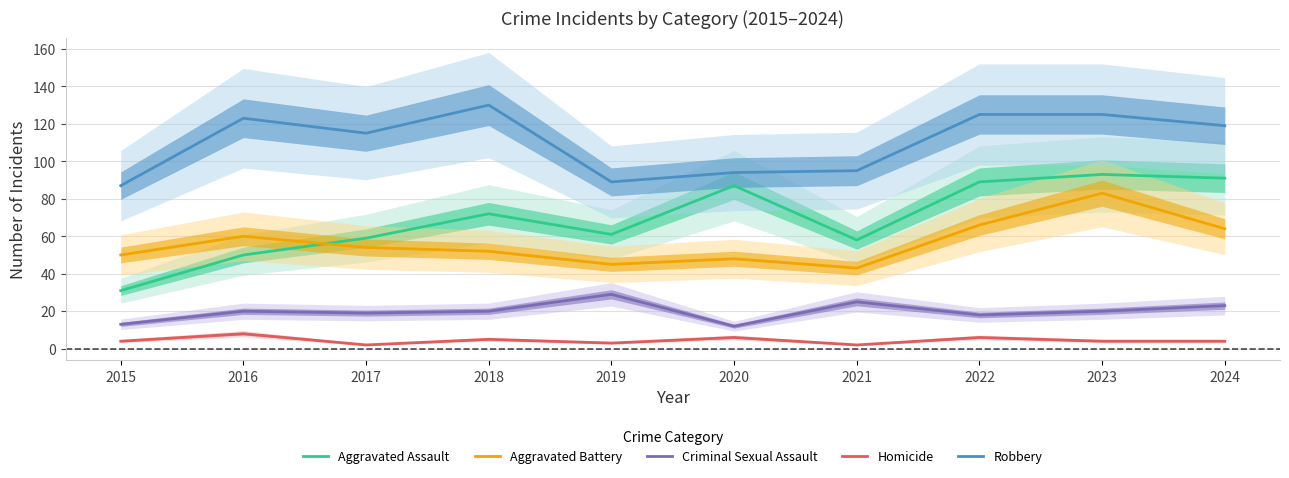

Reading left to right, transcribe all the data shown in this chart.

Aggravated Assault: 31	50	59	72	61	87	58	89	93	91
Aggravated Battery: 50	60	54	52	45	48	43	66	83	64
Criminal Sexual Assault: 13	20	19	20	29	12	25	18	20	23
Homicide: 4	8	2	5	3	6	2	6	4	4
Robbery: 87	123	115	130	89	94	95	125	125	119